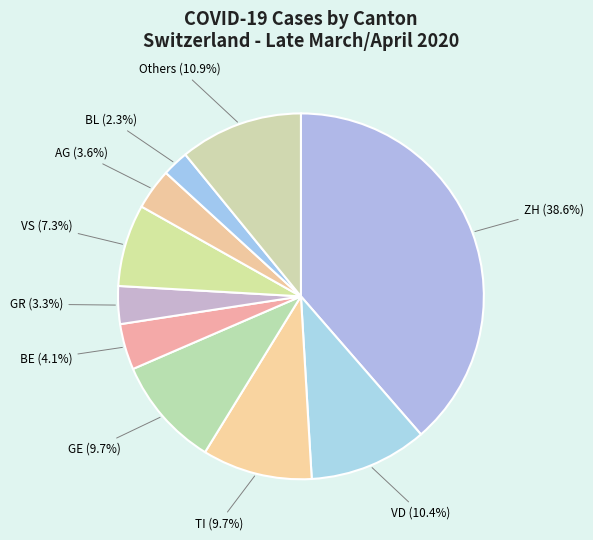

Count the number of slices in the pie.

10